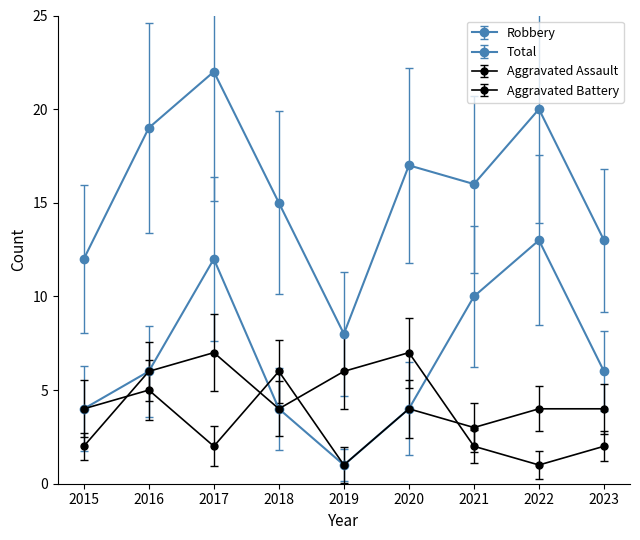

Reading left to right, what are all the values shown in this chart?

Aggravated Assault: 4	5	2	6	1	4	3	4	4
Aggravated Battery: 2	6	7	4	6	7	2	1	2
Robbery: 4	6	12	4	1	4	10	13	6
Total: 12	19	22	15	8	17	16	20	13